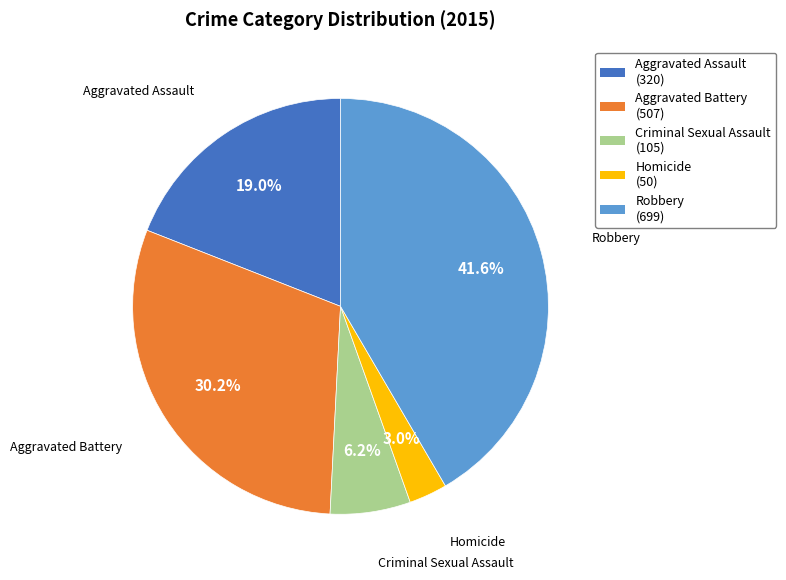

Approximately how many times larger is the value at Aggravated Battery compared to Aggravated Assault?

1.6